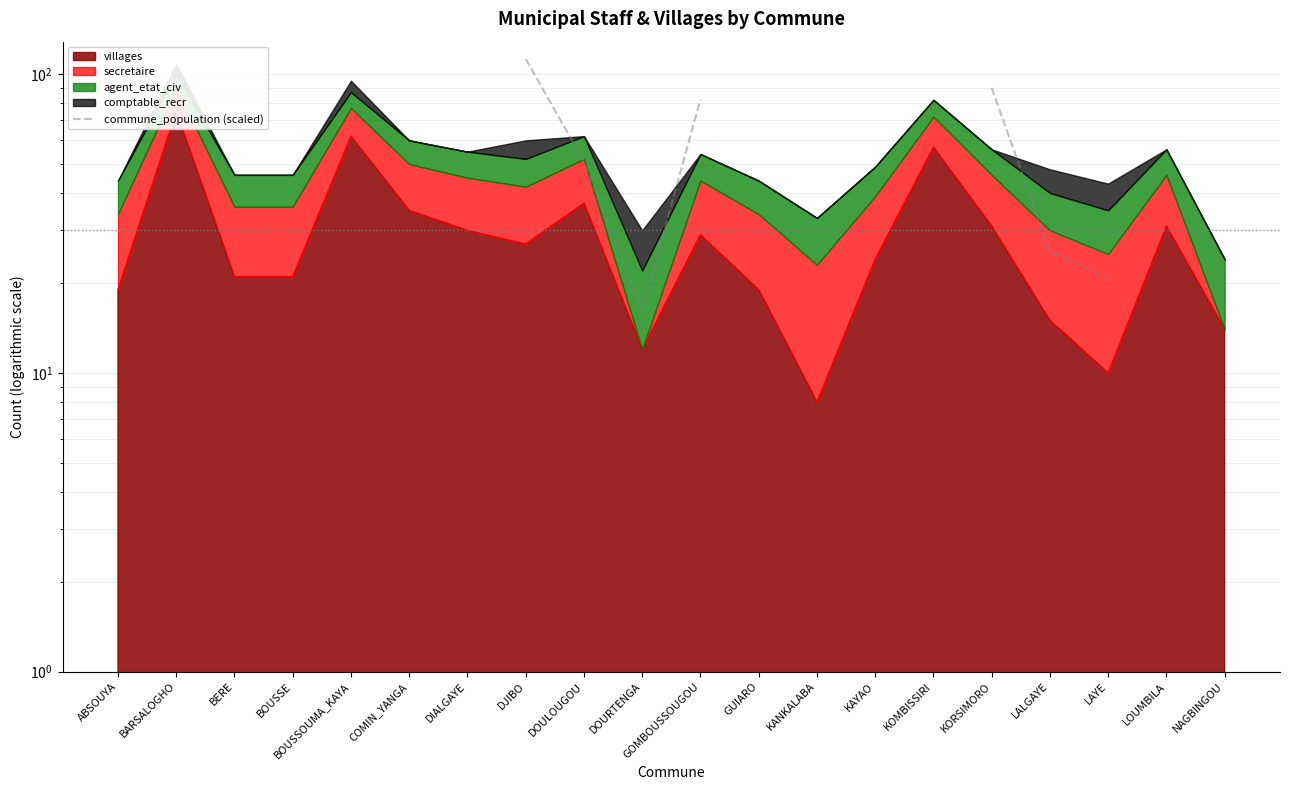

Which label corresponds to the largest value in the chart?

DJIBO